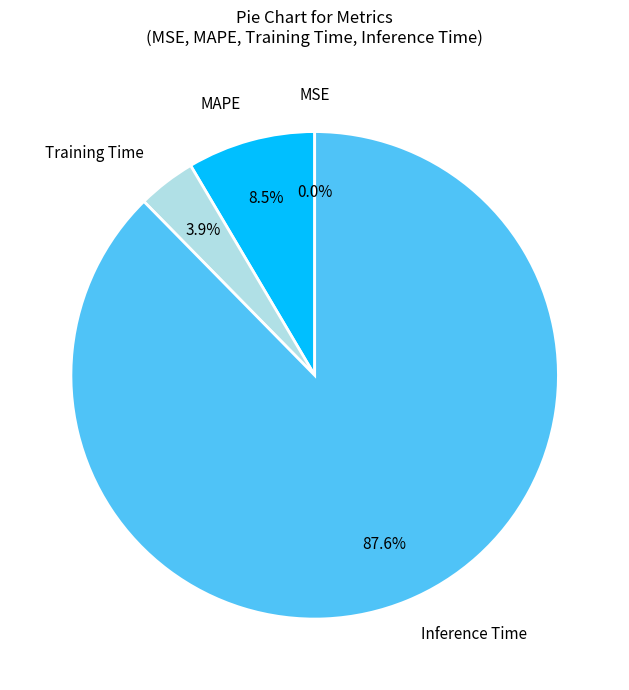

Which category accounts for the majority?

Inference Time